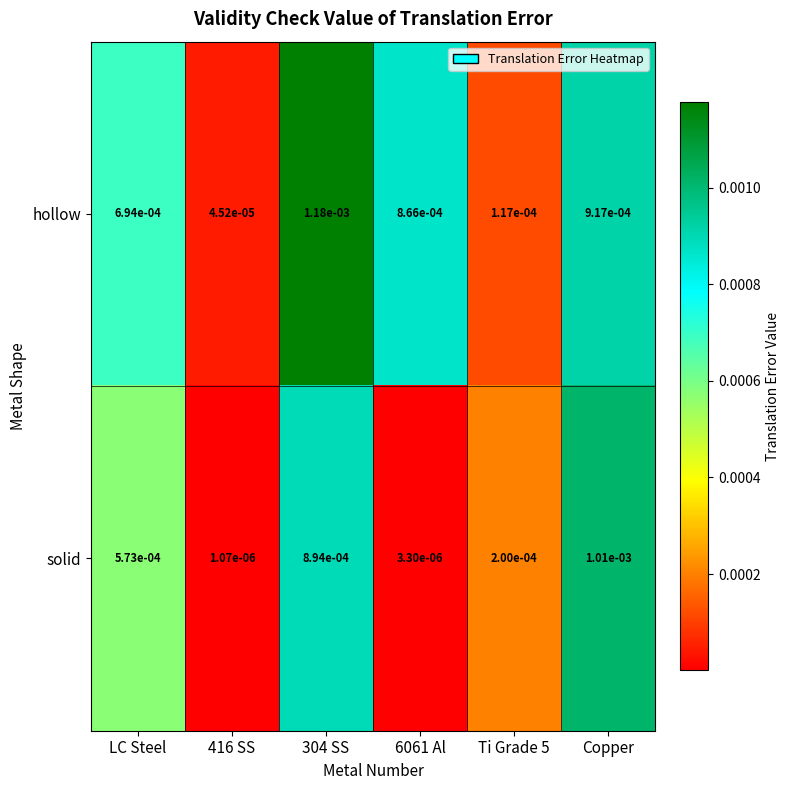

Between LC Steel and 6061 Al, which series saw the biggest shift?

solid